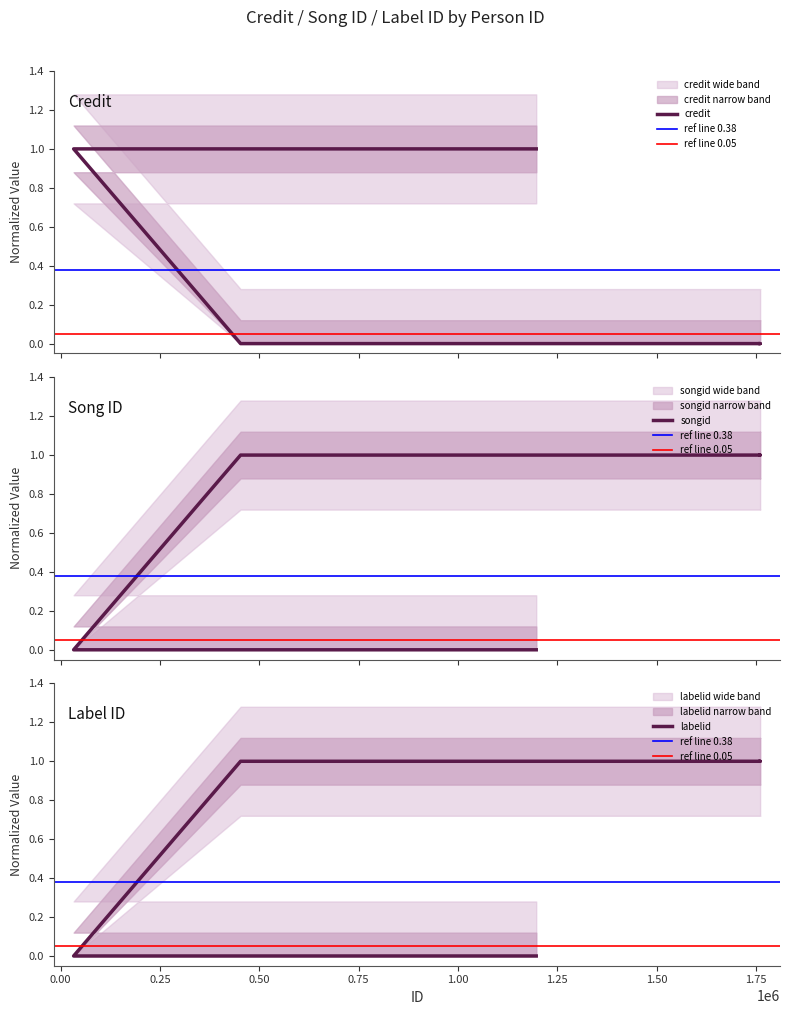

How many distinct data groups are displayed?

3